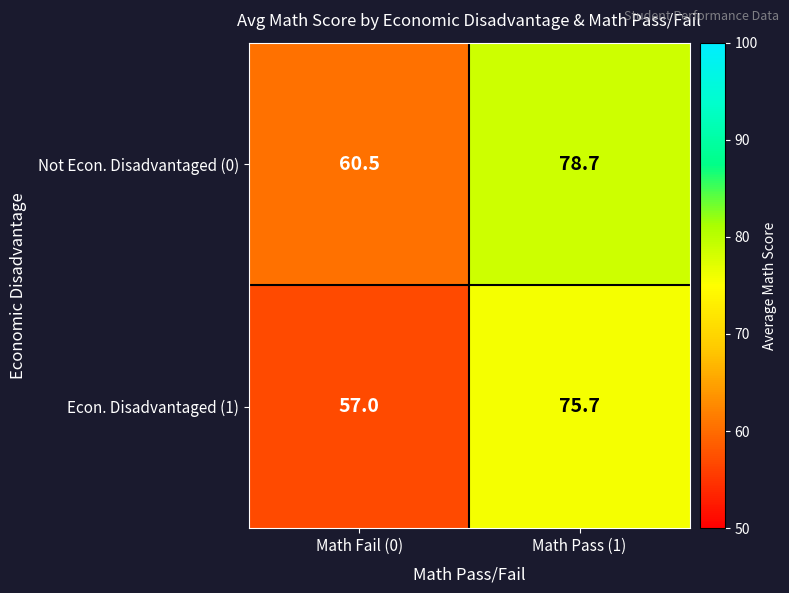

List the series in order of their peak value, highest first.

Not Econ. Disadvantaged (0), Econ. Disadvantaged (1)